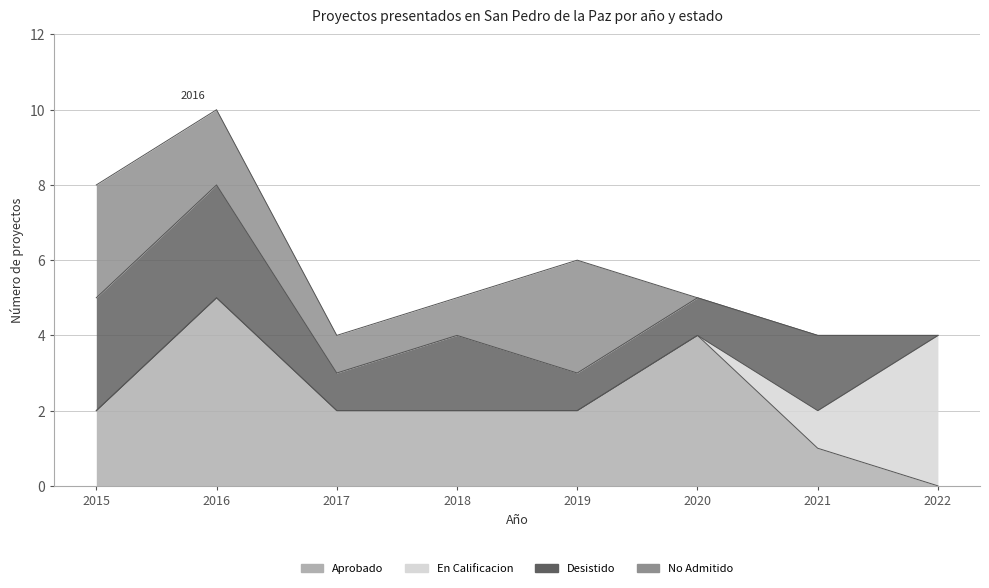

Which series has the widest spread of values?

Aprobado